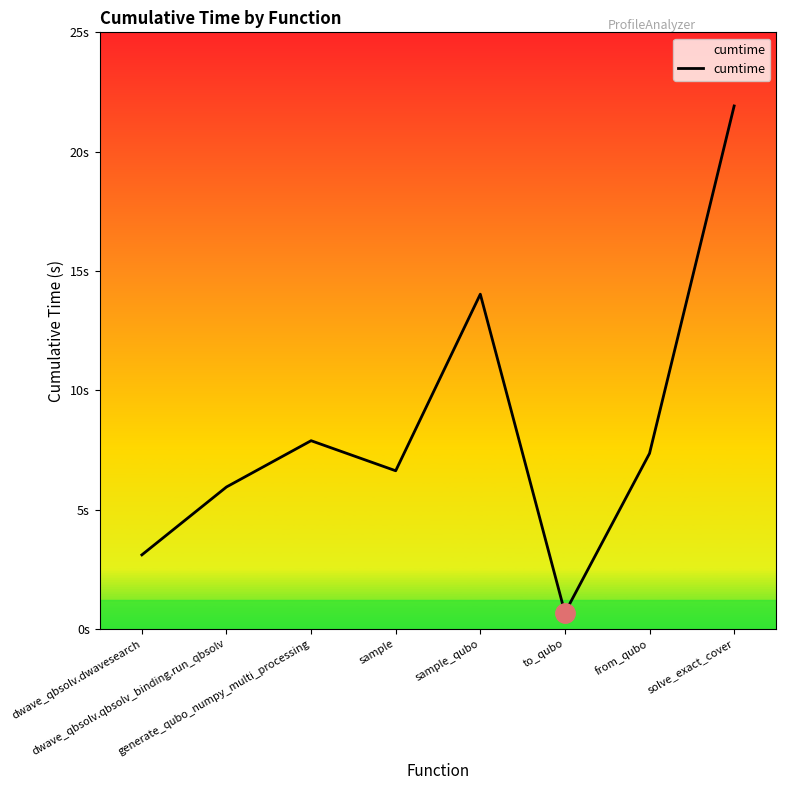

What is the difference between the values at sample_qubo and solve_exact_cover?

7.9